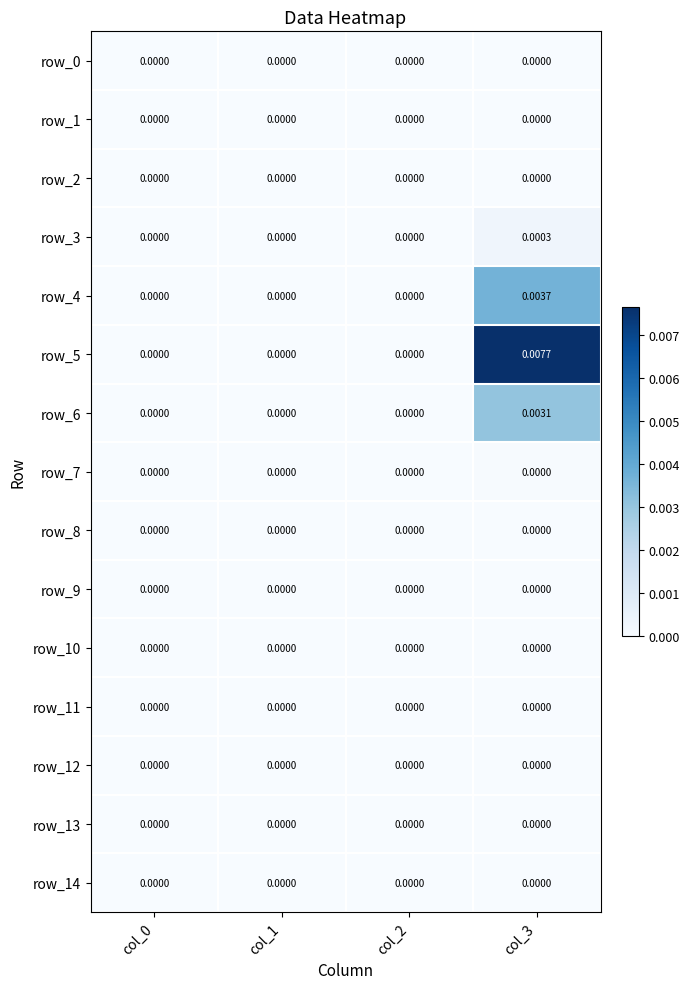

How many data points in row_3 are above 0?

1